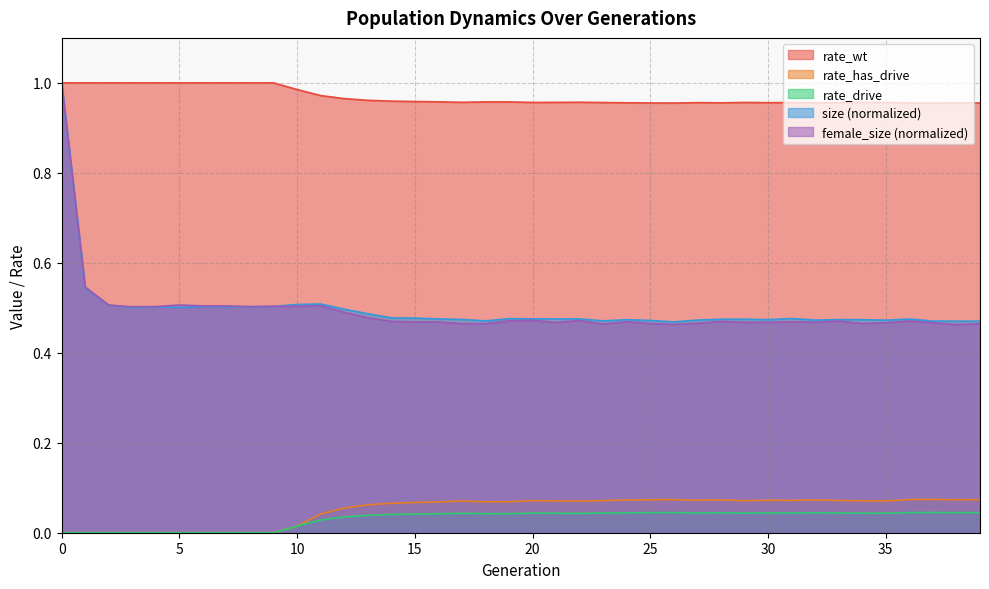

Count the rate_wt values in the range 0 to 1.

40